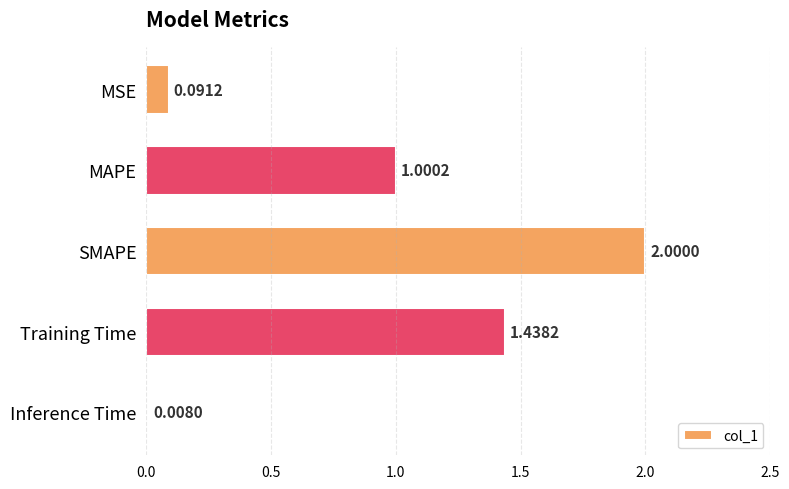

What is the greatest value displayed?

2.0